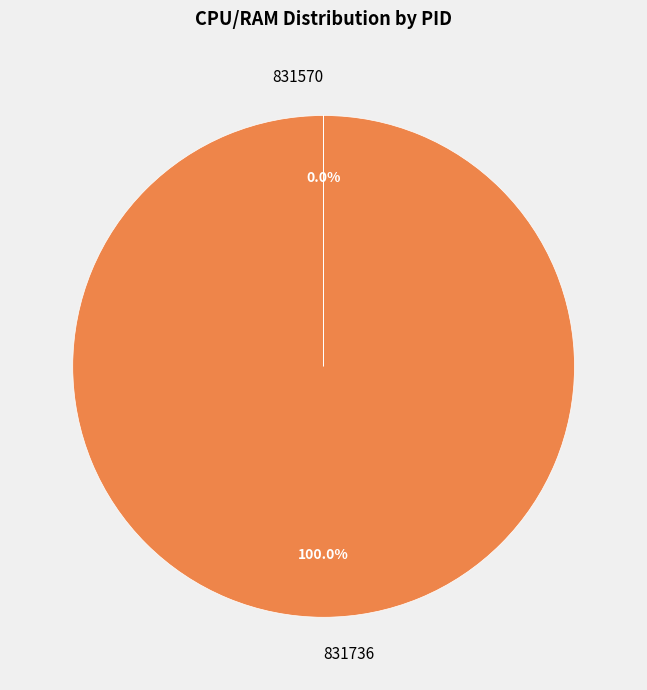

What is the majority slice?

831736